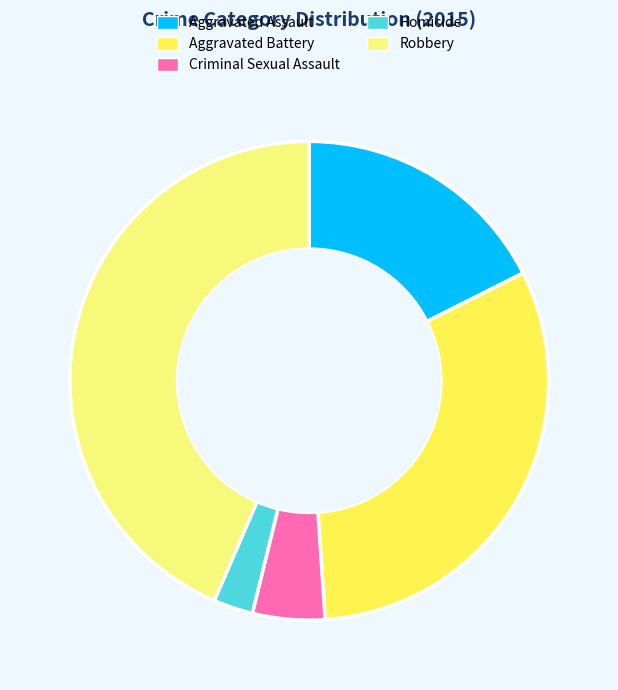

Do Robbery and Homicide together represent more than half of the pie?

No